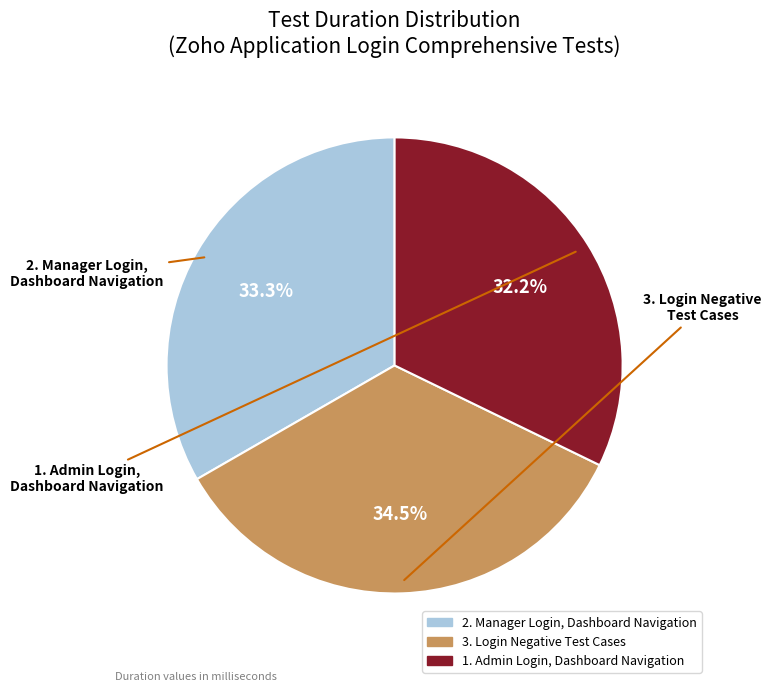

Count the number of slices in the pie.

3